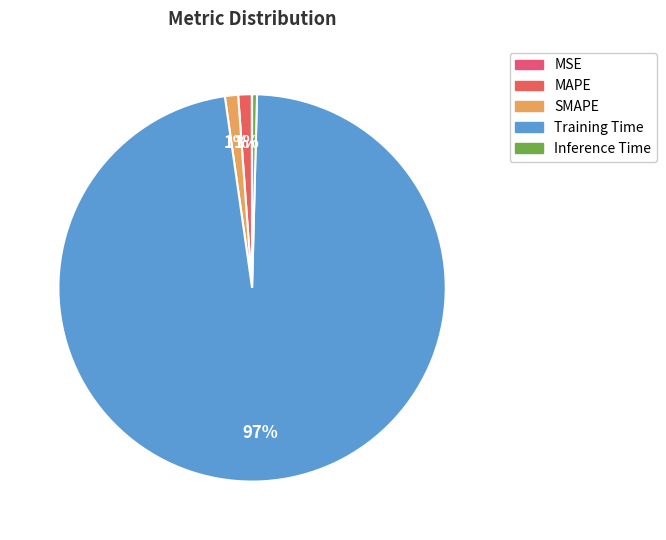

Is MSE the majority of the pie?

No